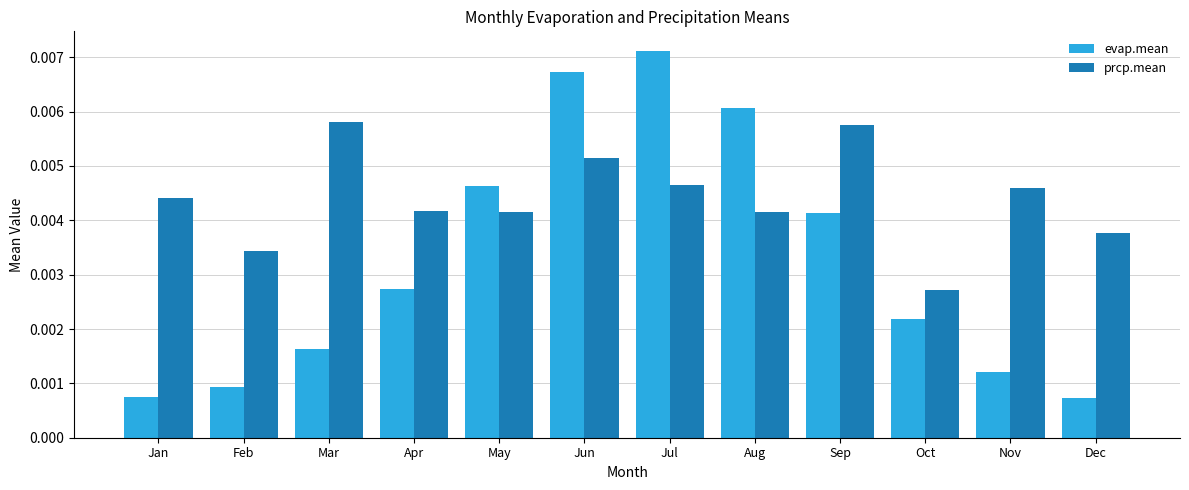

Is the value of prcp.mean at Sep greater than the value of evap.mean at Sep?

Yes